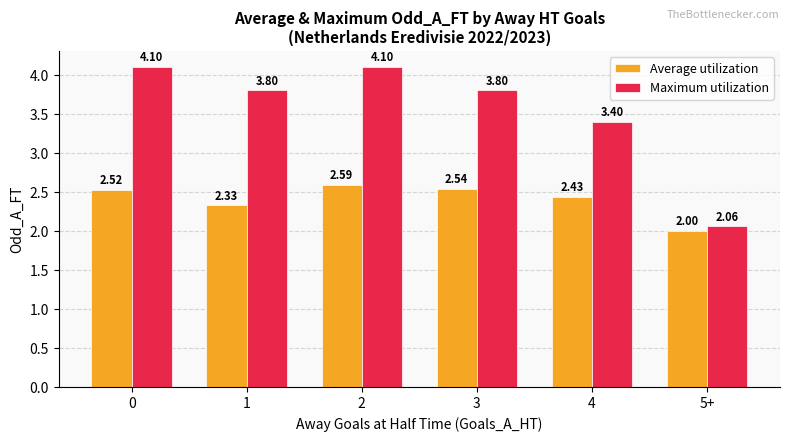

Which series has the largest total across all categories?

Maximum utilization